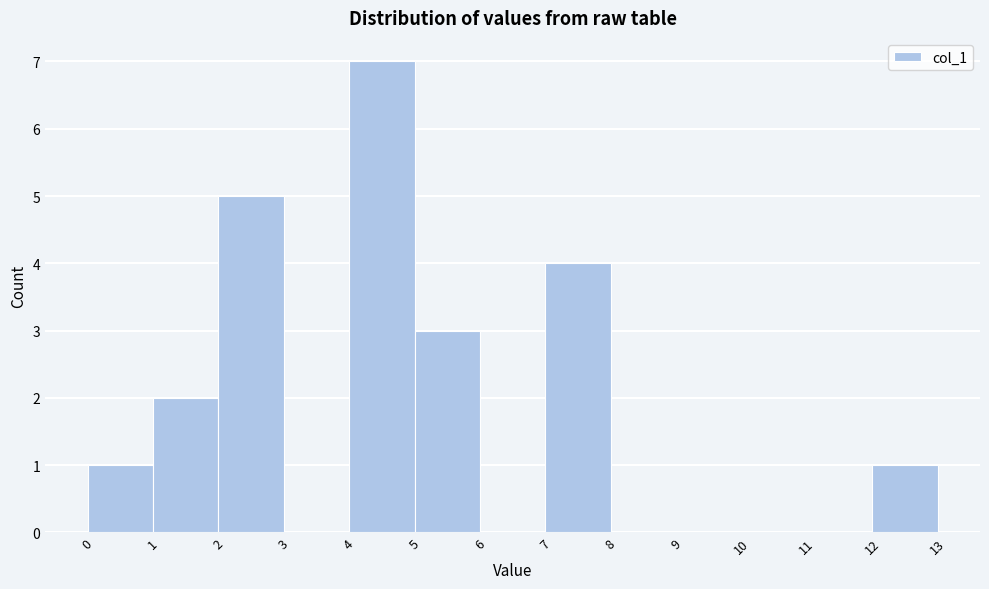

Reading left to right, transcribe this chart: for each bar, give the range it covers on the x-axis and its height. The values are not printed on the chart, so give them approximately, as read against the axis.

0 to 1: 1
1 to 2: 2
2 to 3: 5
3 to 4: 0
4 to 5: 7
5 to 6: 3
6 to 7: 0
7 to 8: 4
8 to 9: 0
9 to 10: 0
10 to 11: 0
11 to 12: 0
12 to 13: 1